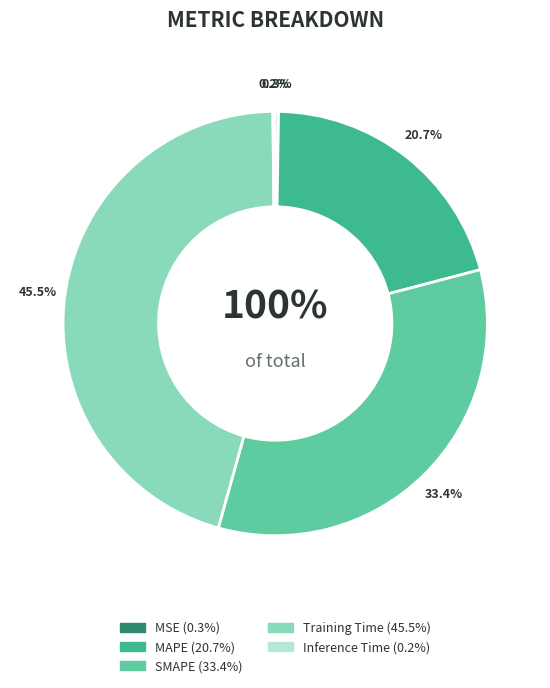

To the nearest percent, what is the combined percentage of SMAPE and Inference Time?

34%